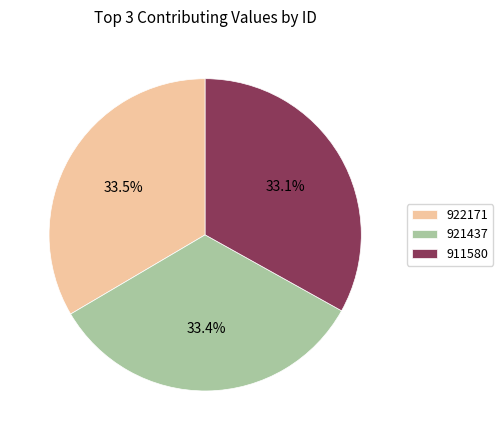

To the nearest percent, what is the average slice percentage?

33%